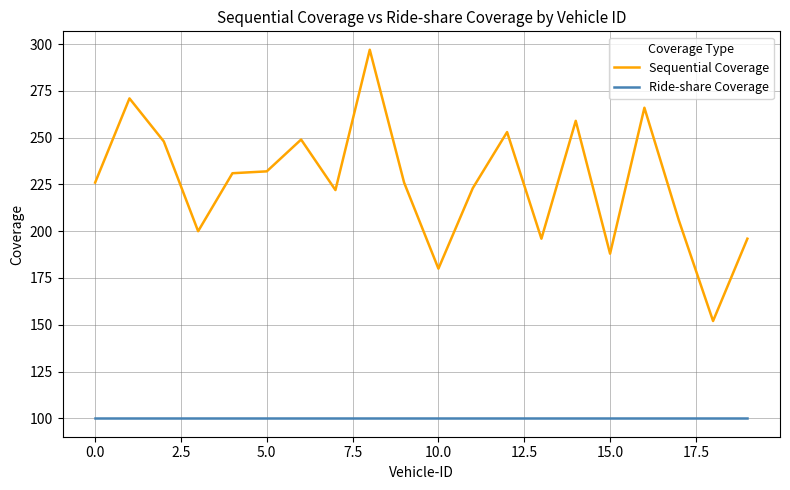

Reading left to right, list all the values displayed in this chart.

Sequential Coverage: 226	271	248	200	231	232	249	222	297	226	180	223	253	196	259	188	266	206	152	196
Ride-share Coverage: 100	100	100	100	100	100	100	100	100	100	100	100	100	100	100	100	100	100	100	100